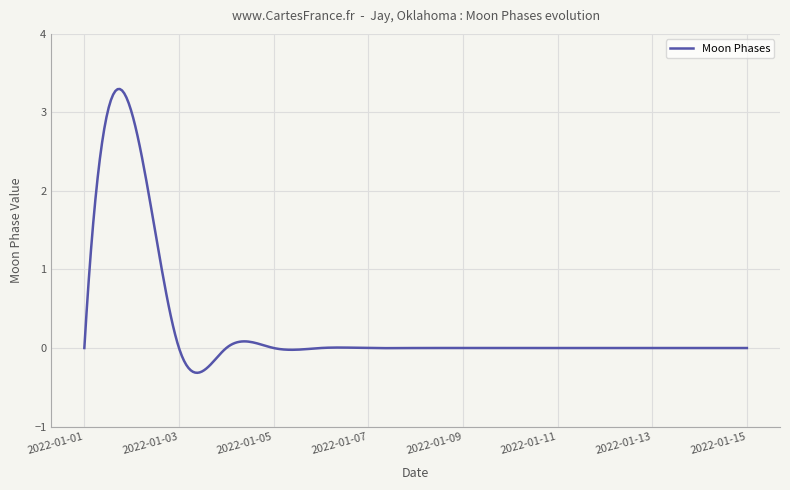

What is the minimum value shown in the chart?

-0.3